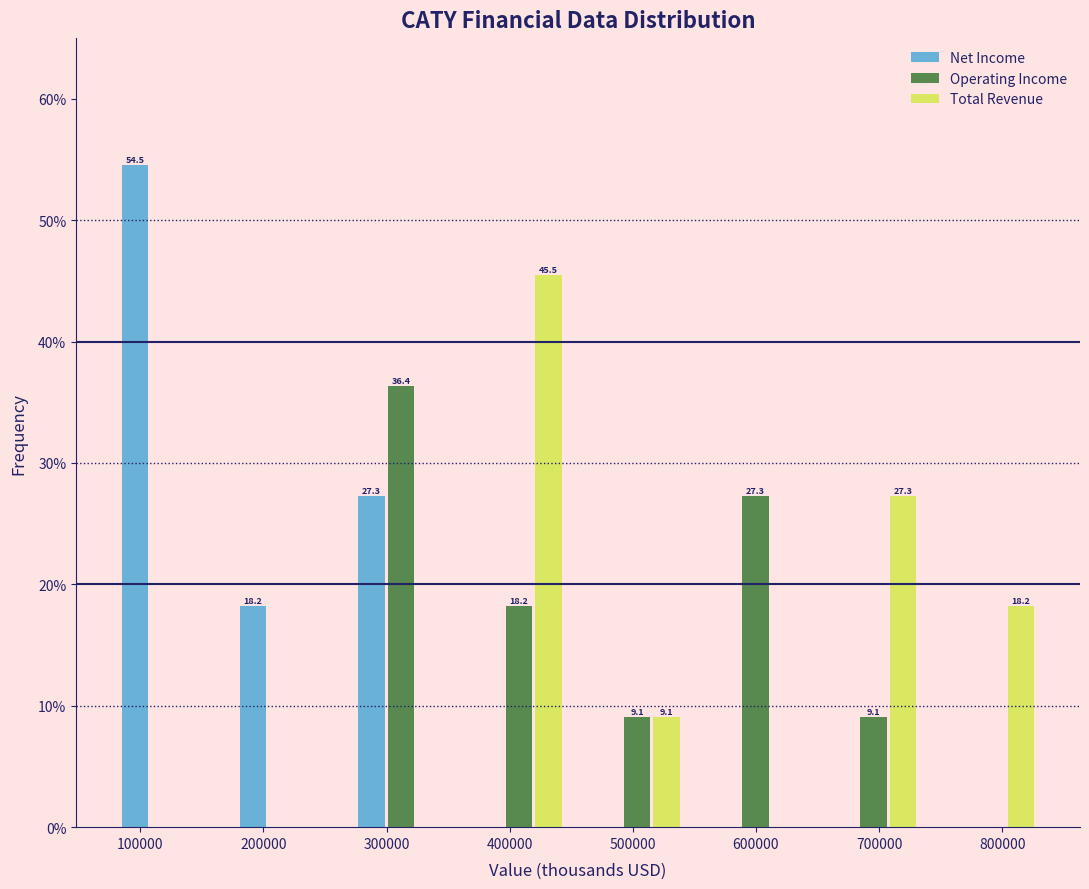

Which series changed the most between 600000 and 700000?

Total Revenue